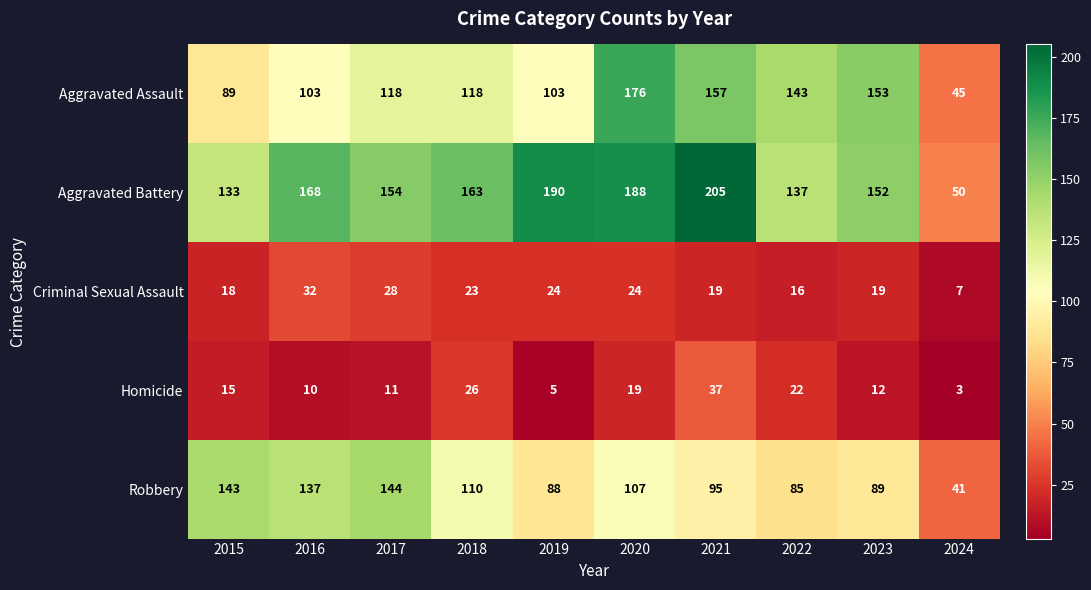

At which category does the chart reach its peak across all series?

2021